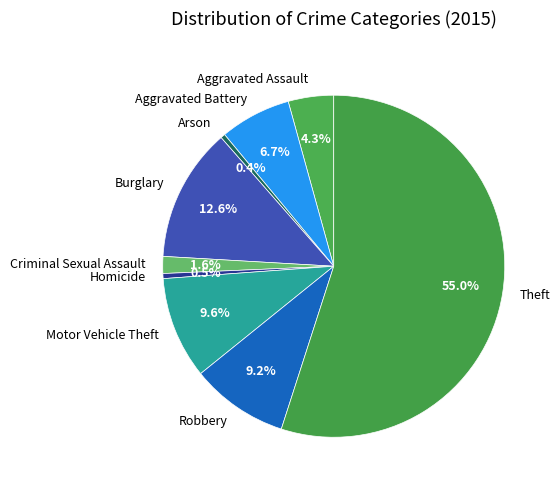

Is there any slice that represents more than half of the pie?

Yes